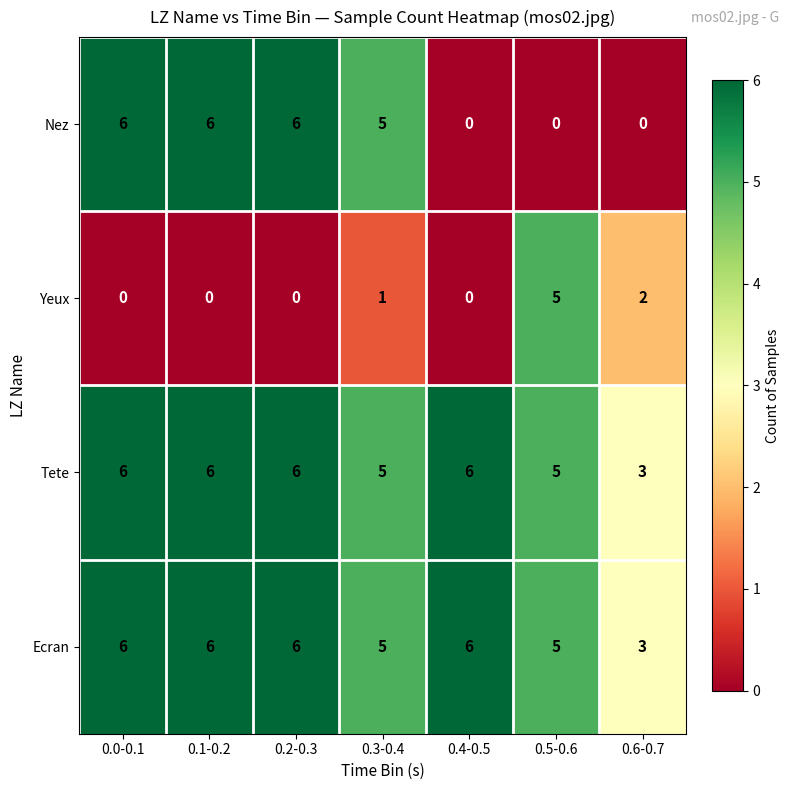

At how many categories does at least one series exceed 0?

7